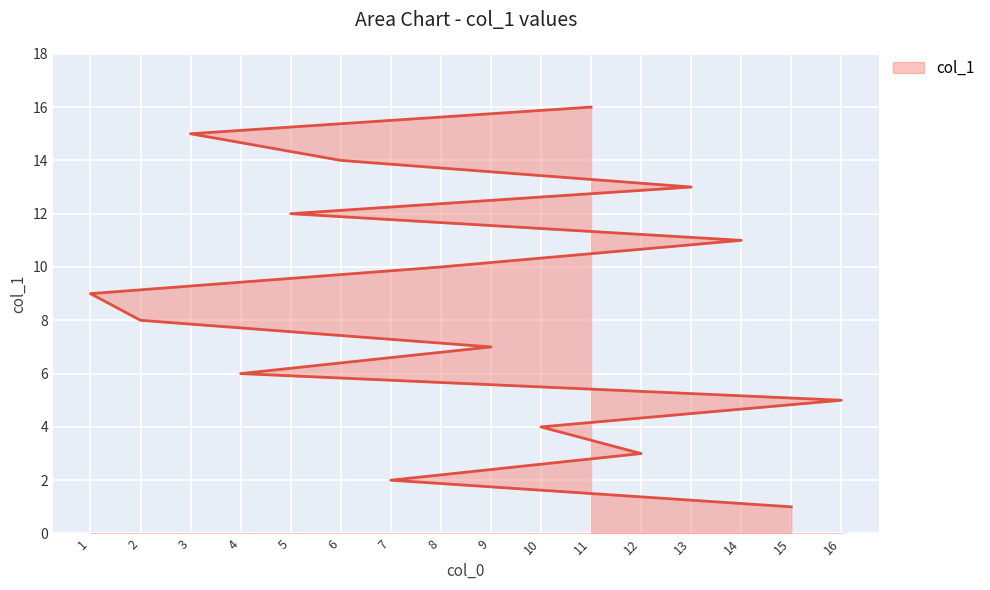

Which has a higher value, 10 or 11?

11